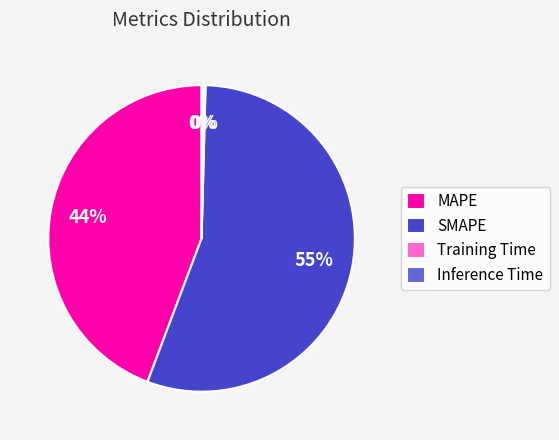

To the nearest percent, what is the average slice percentage?

25%